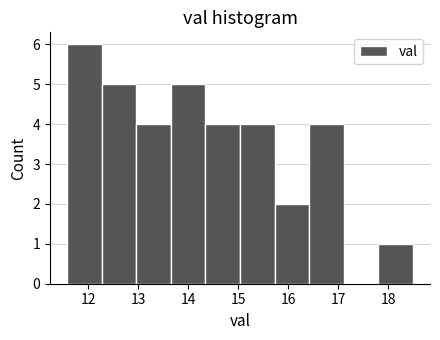

Which range on the x-axis has the tallest bar?

11.6 to 12.3